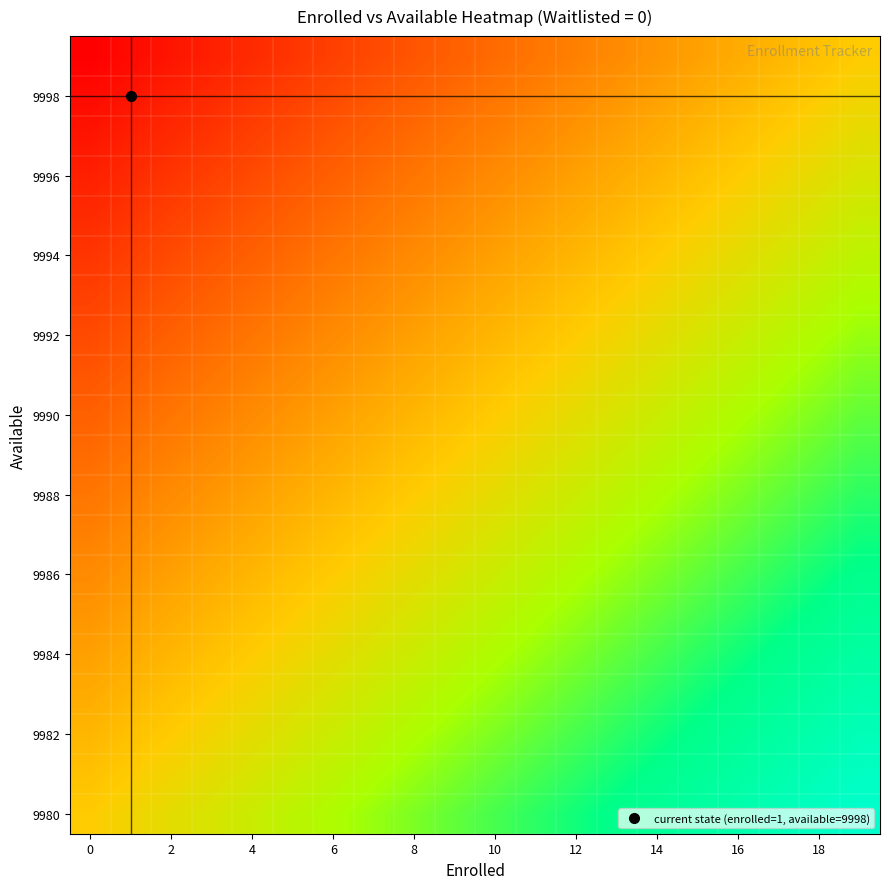

At which category does the chart reach its peak across all series?

19